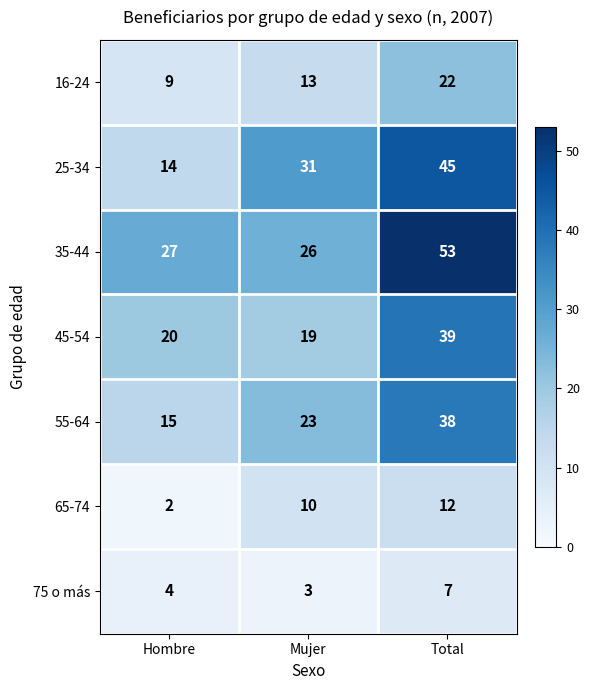

What is the difference between the 35-44 values at Hombre and Total?

26